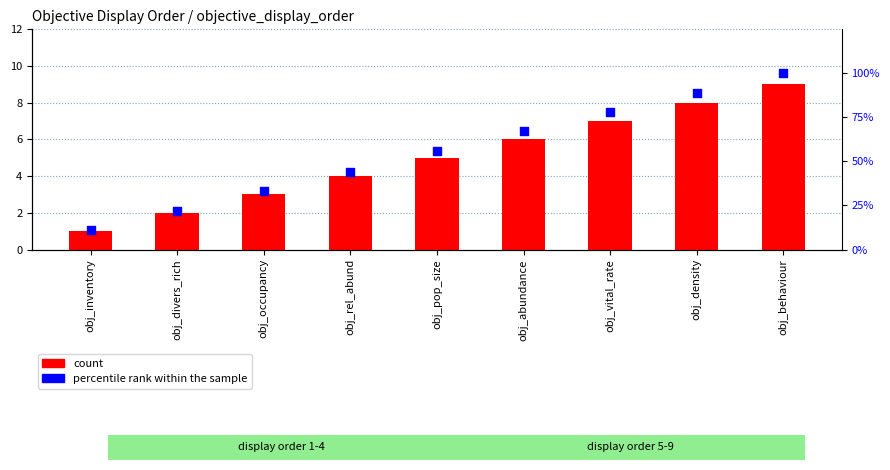

Which series has the widest spread of Y values?

percentile rank within the sample